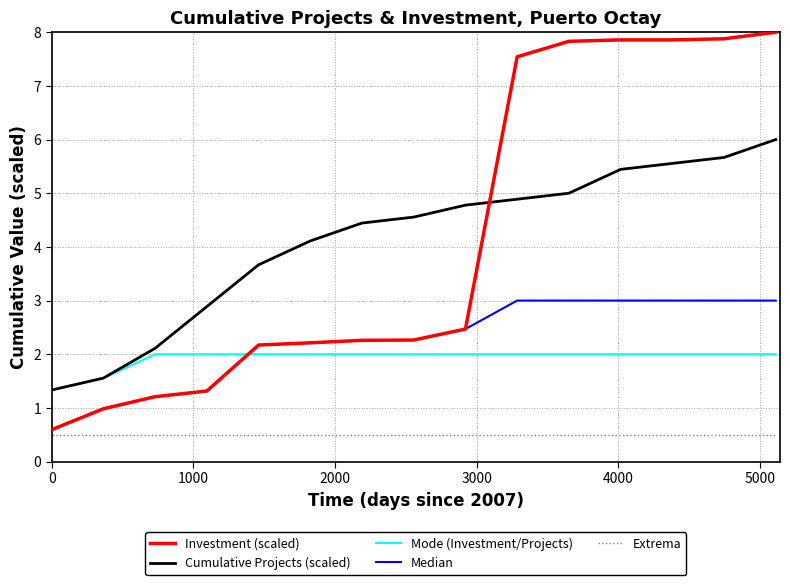

What are all the series names shown in the legend?

Investment (scaled), Cumulative Projects (scaled), Mode (Investment/Projects), Median, Extrema